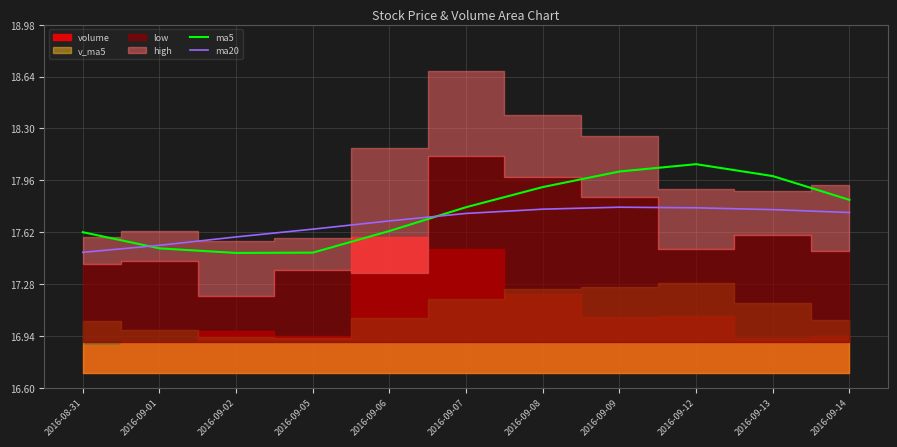

True or false: ma5 has a value of 17.5 at 2016-09-01.

True